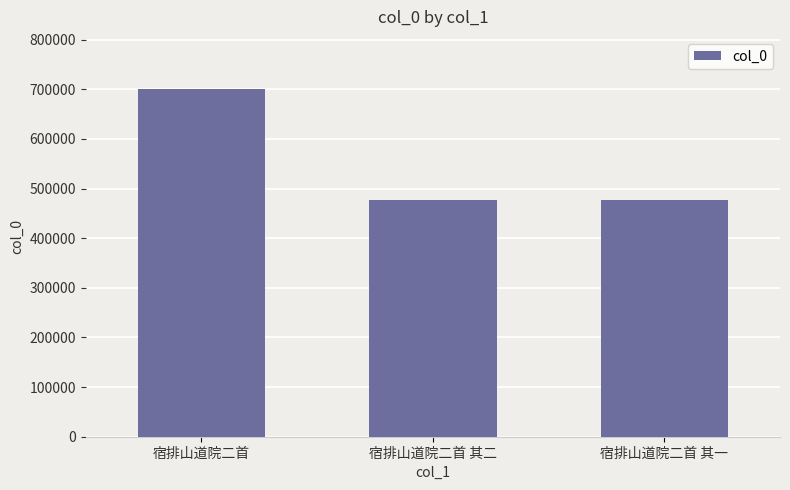

What is the difference between the values at 宿排山道院二首 其二 and 宿排山道院二首 其一?

1